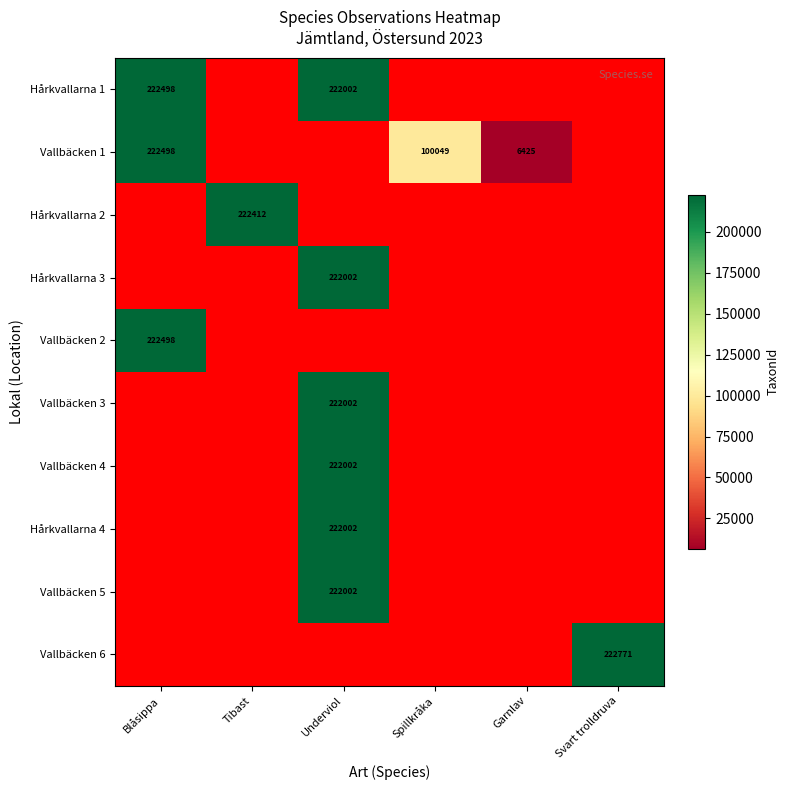

How many series are shown in this chart?

10